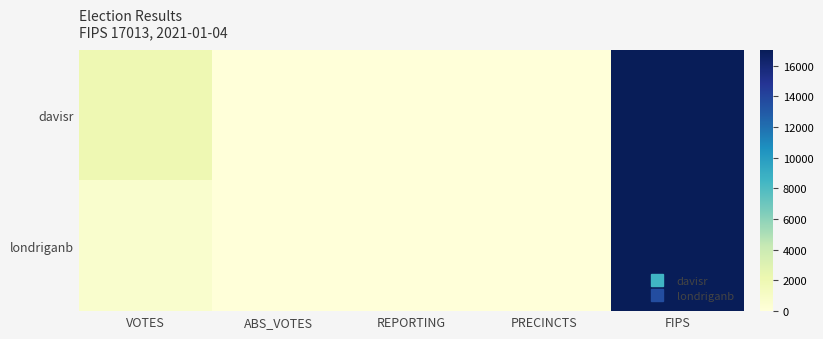

Which series has the largest range (max minus min)?

davisr